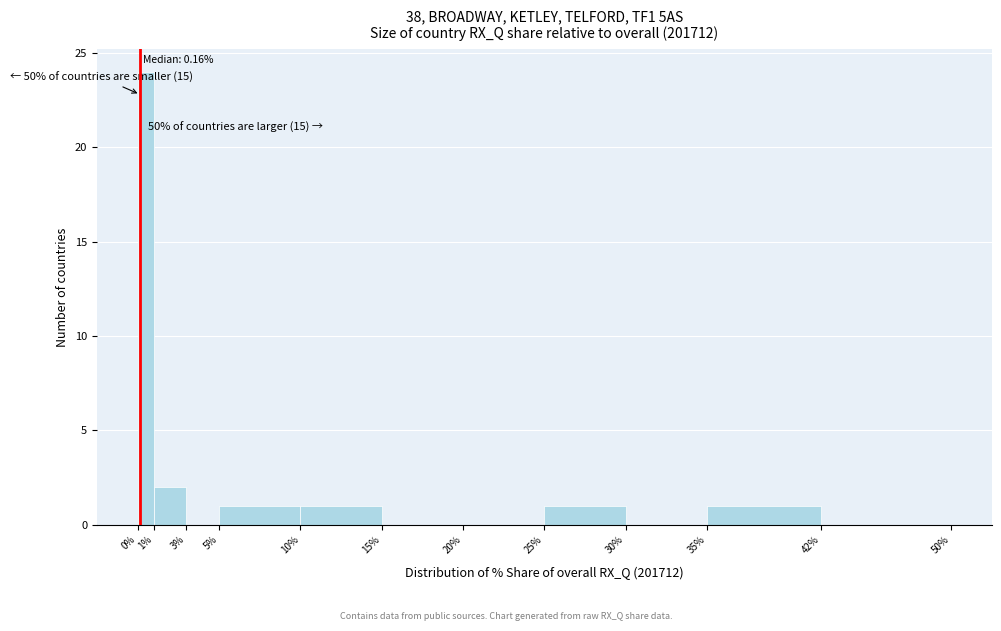

Over which range of the x-axis is the bar tallest?

0% to 1%